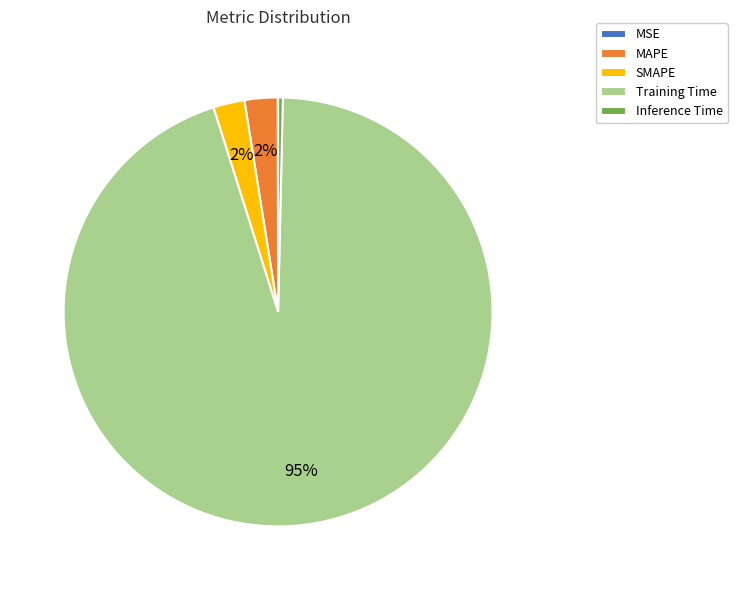

Is it true that SMAPE is 11% of the pie?

False